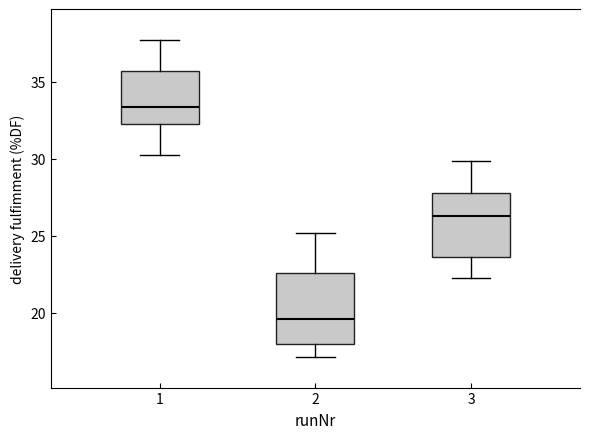

Where is the lower edge of the box at x = 3 on the y-axis? The values are not printed on the chart, so give them approximately, as read against the axis.

23.5